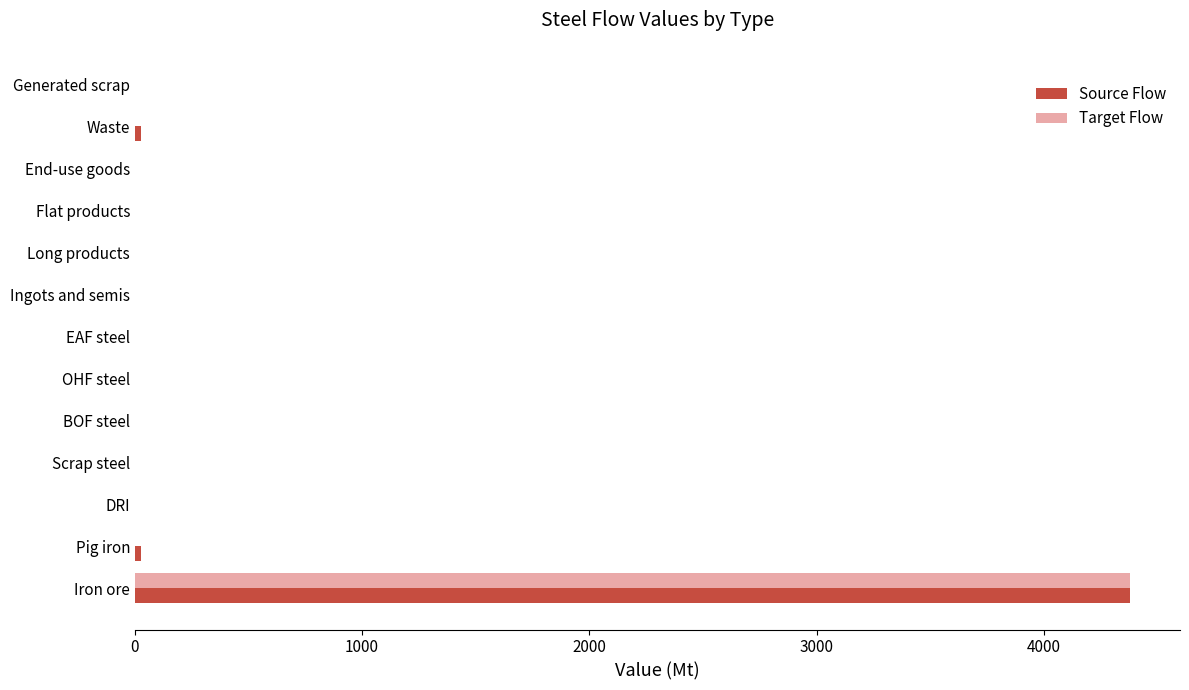

What is the sum of all Source Flow values?

4435.5